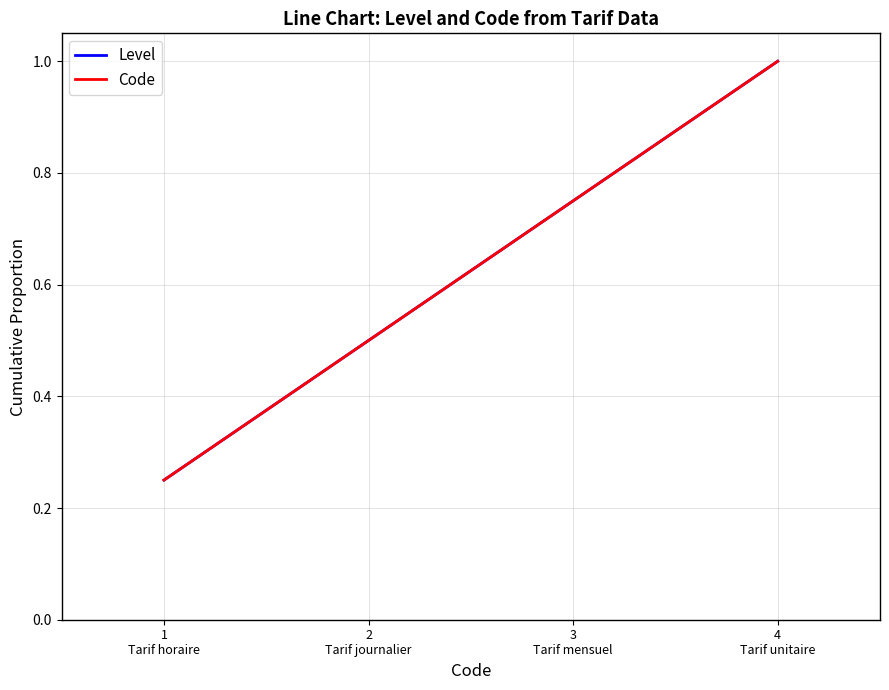

Reading right to left, list all the values displayed in this chart.

Level: 1.0	0.8	0.5	0.2
Code: 1.0	0.8	0.5	0.2